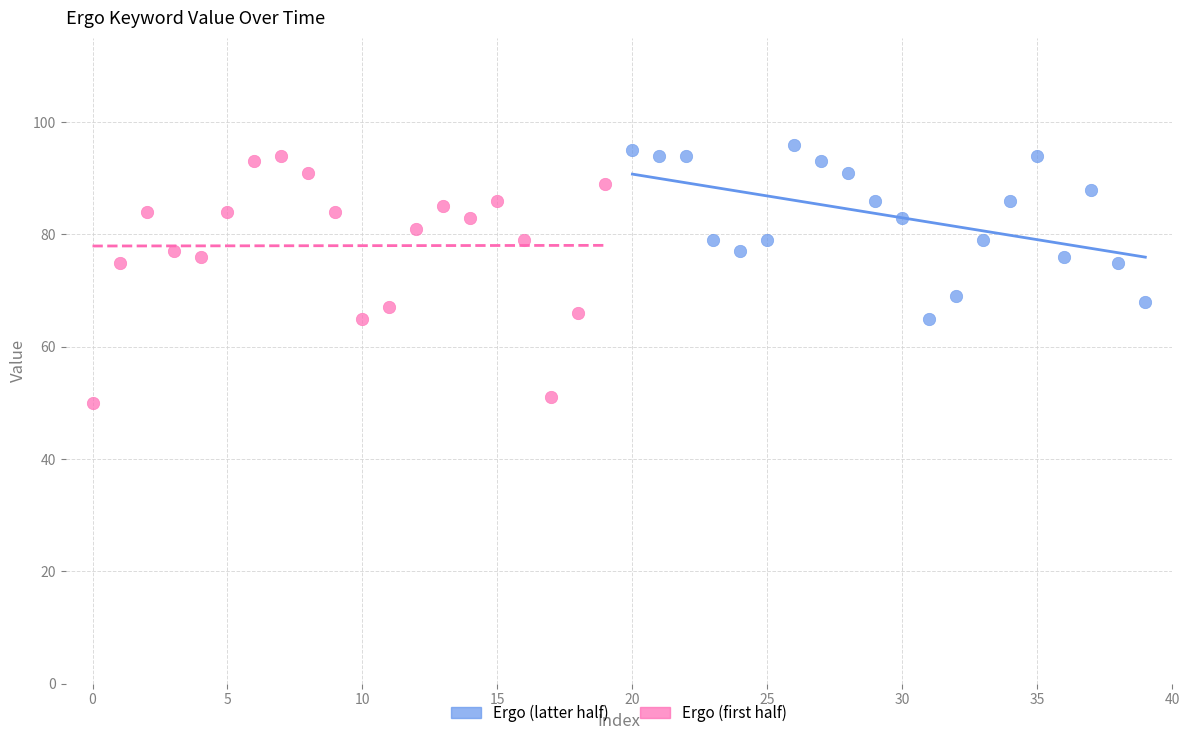

Which series has the widest spread of Y values?

Ergo (first half)